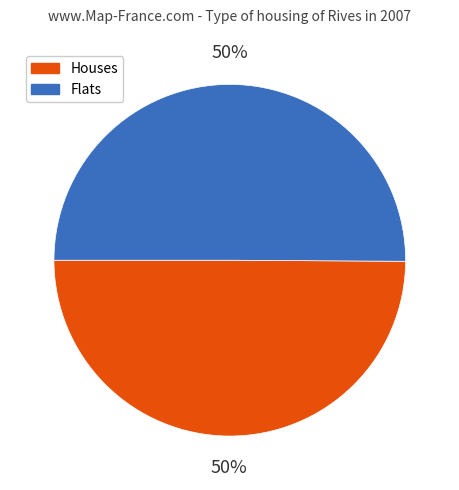

Count the number of slices in the pie.

2